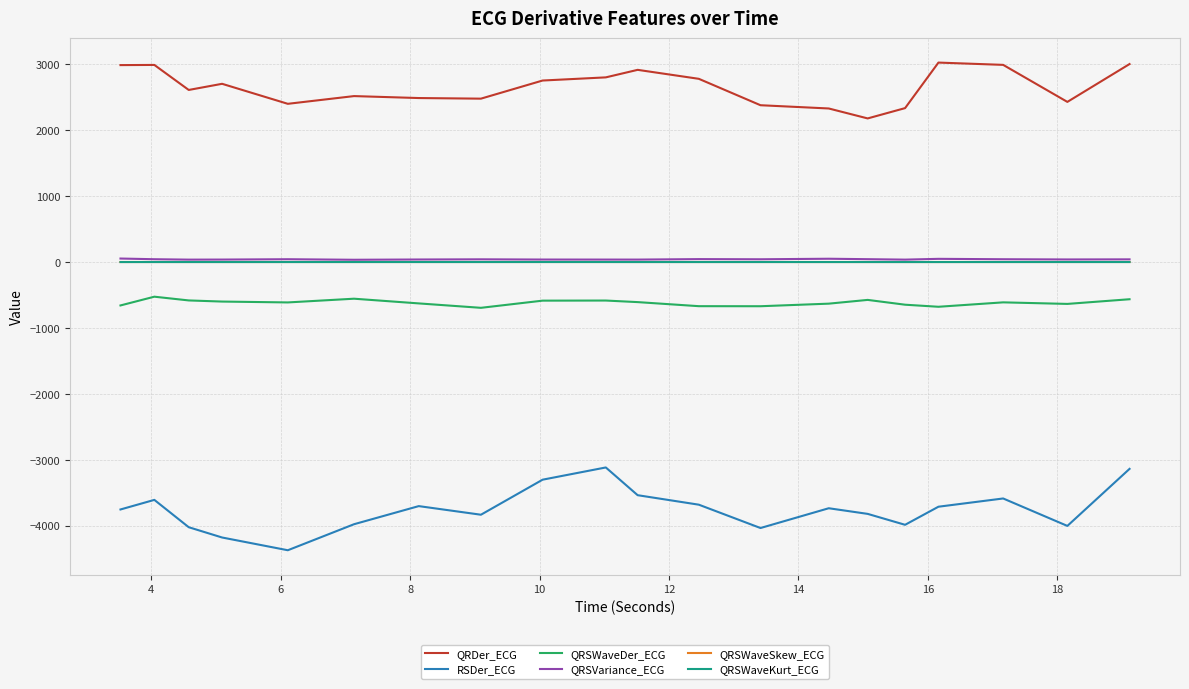

Which series has the largest range (max minus min)?

RSDer_ECG